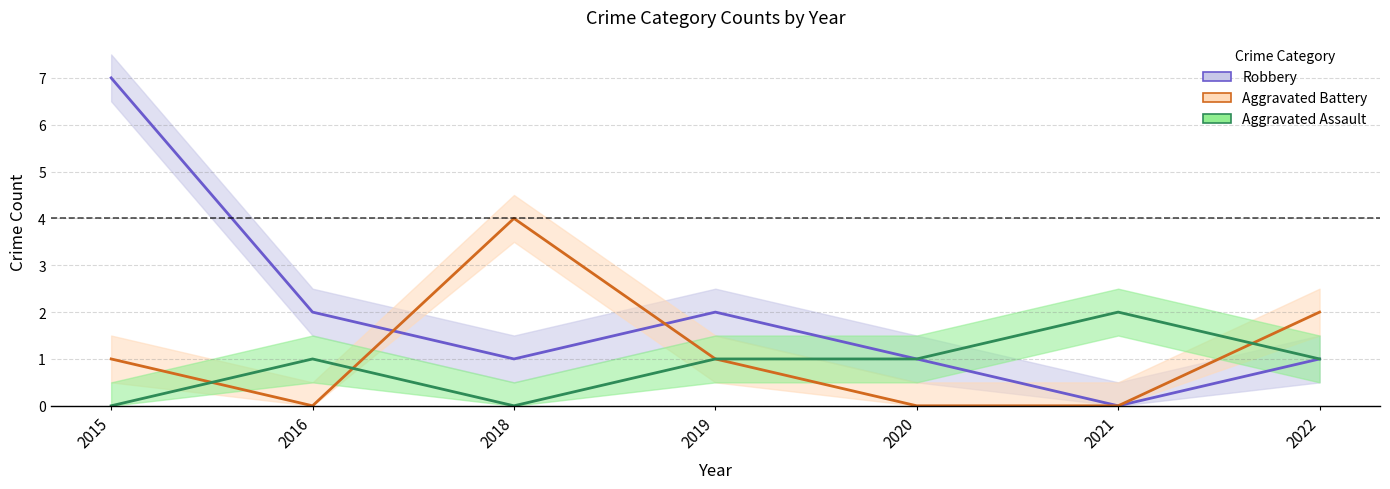

Reading left to right, extract all data points from this chart.

Robbery: 2015=7	2016=2	2018=1	2019=2	2020=1	2021=0	2022=1
Aggravated Battery: 2015=1	2016=0	2018=4	2019=1	2020=0	2021=0	2022=2
Aggravated Assault: 2015=0	2016=1	2018=0	2019=1	2020=1	2021=2	2022=1